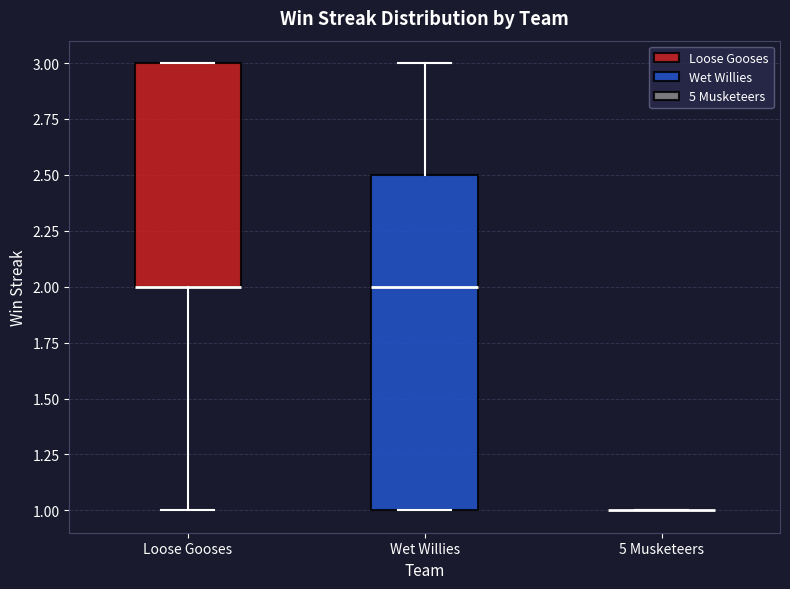

Reading left to right, read every box against the y-axis: the position of its median line, the range the box covers, and the ends of its whiskers. The values are not printed on the chart, so give them approximately, as read against the axis.

Loose Gooses: median 2.0 (drawn on the box's lower edge), box 2.0 to 3.0, whiskers 1.0 to 3.0
Wet Willies: median 2.0, box 1.0 to 2.5, whiskers 1.0 to 3.0
5 Musketeers: box collapsed to a line at 1.0, whiskers 1.0 to 1.0